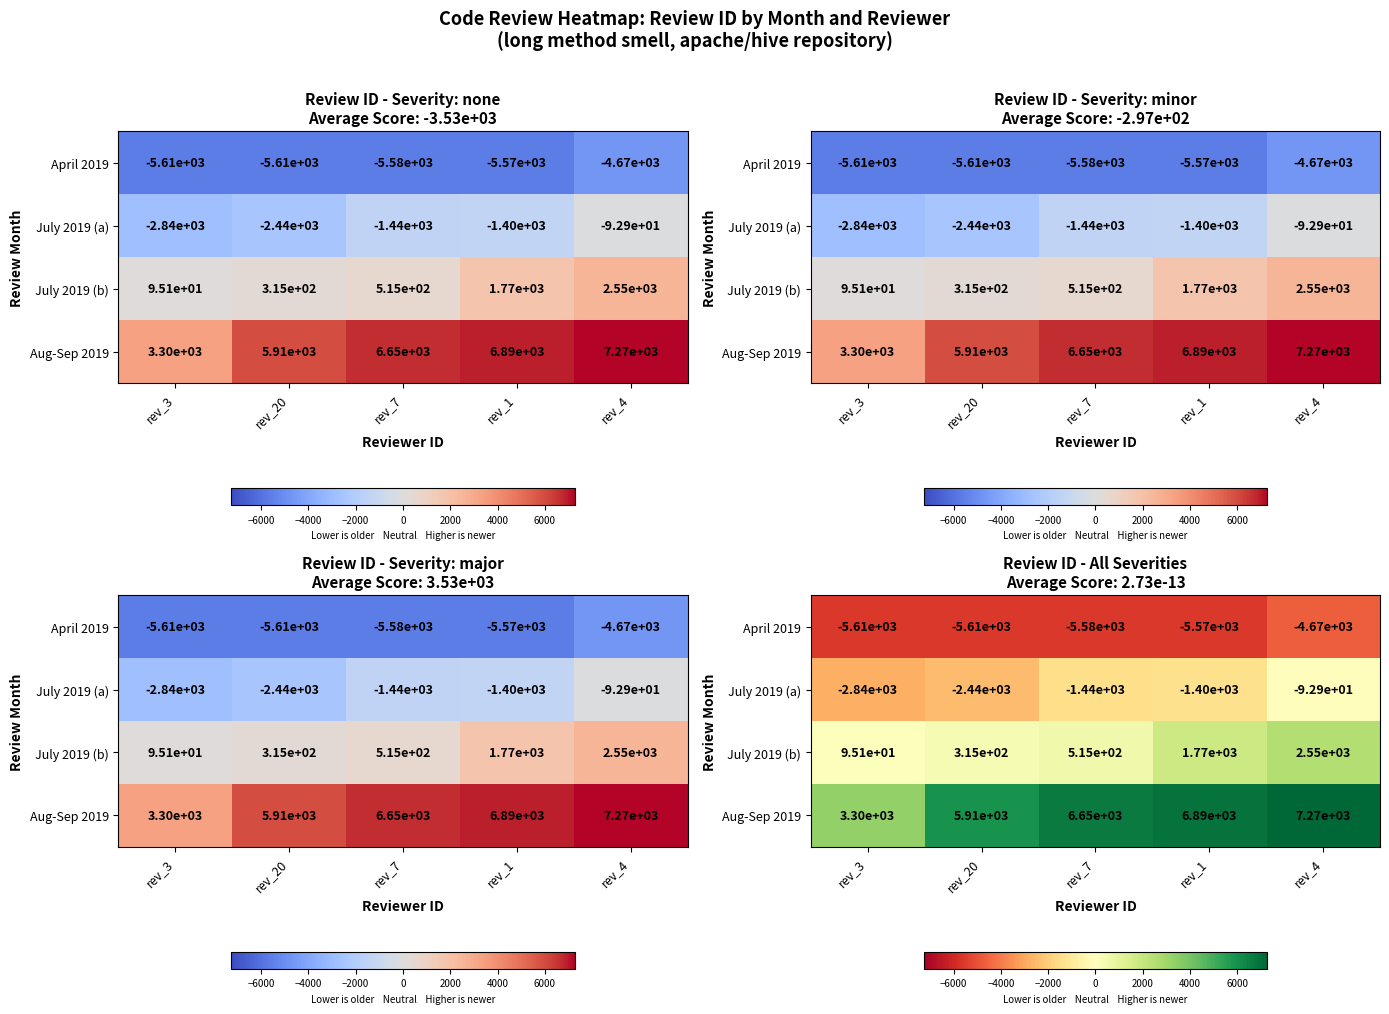

Between rev_20 and rev_4, which series saw the biggest shift?

July 2019 (a)